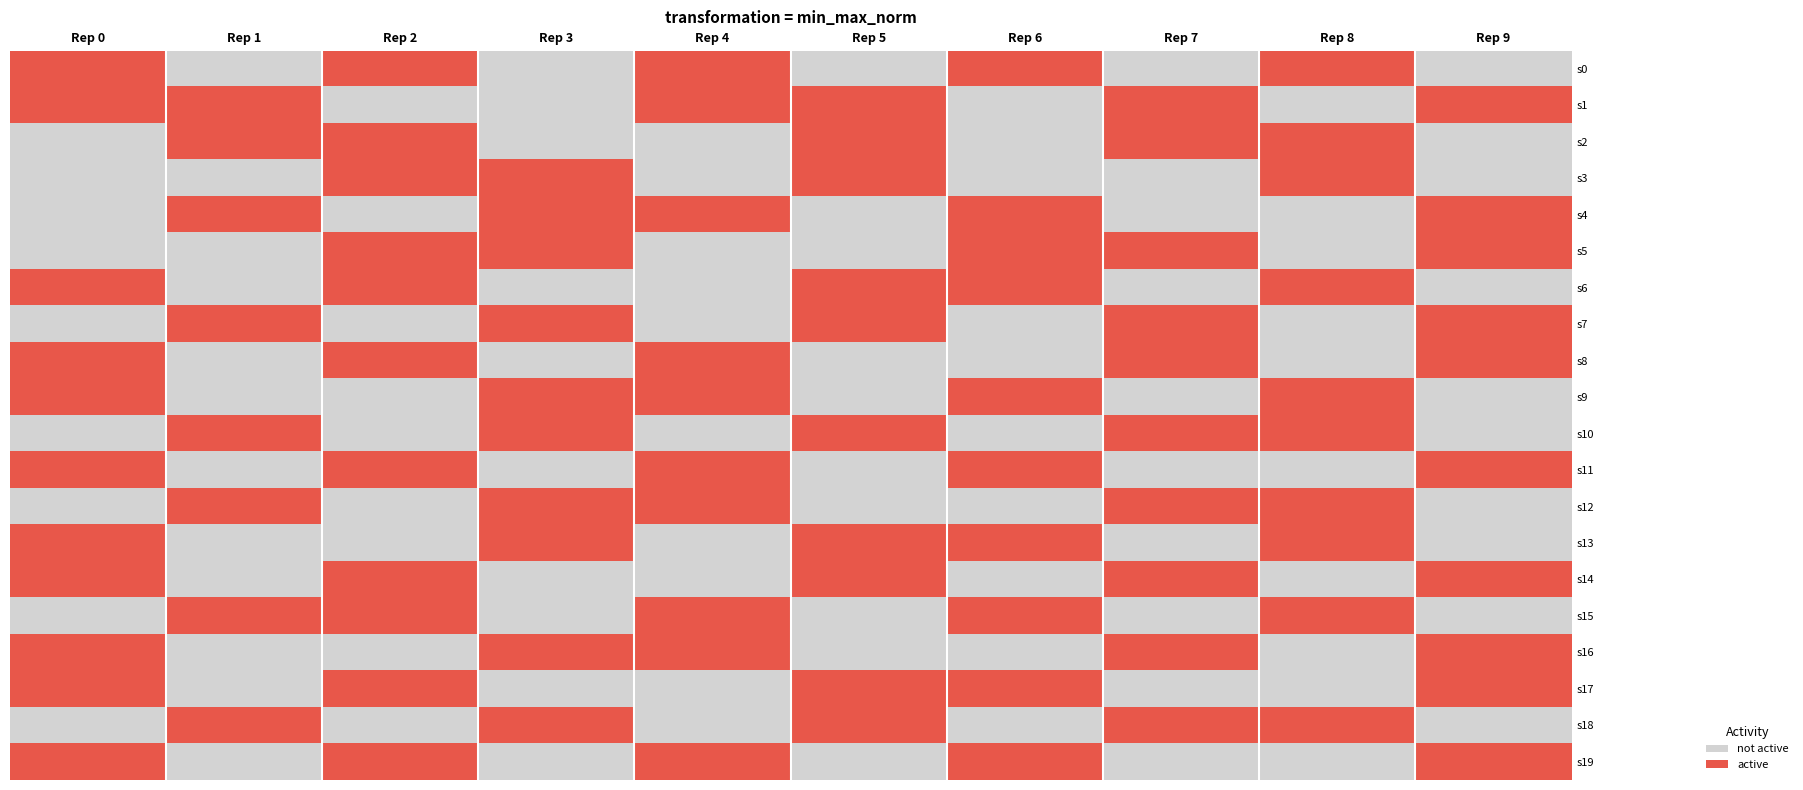

What is the difference between the highest and lowest values at Rep 4?

1